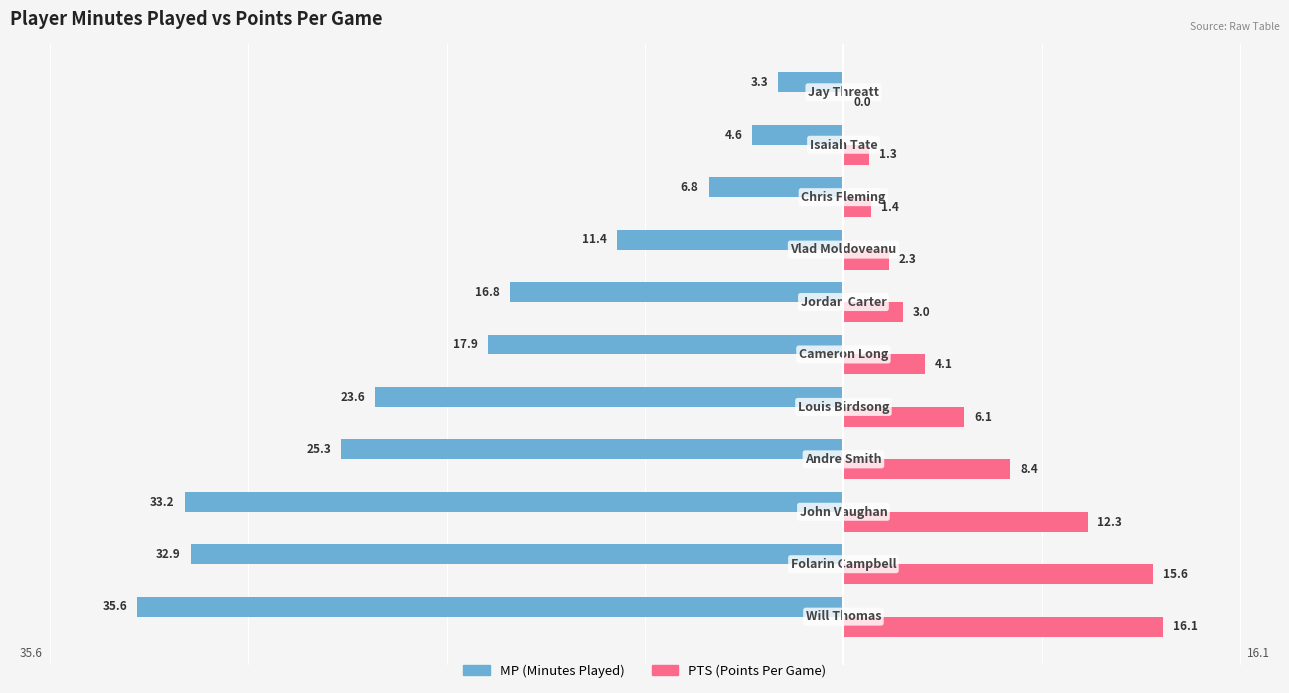

What is the maximum value shown in the chart?

16.1